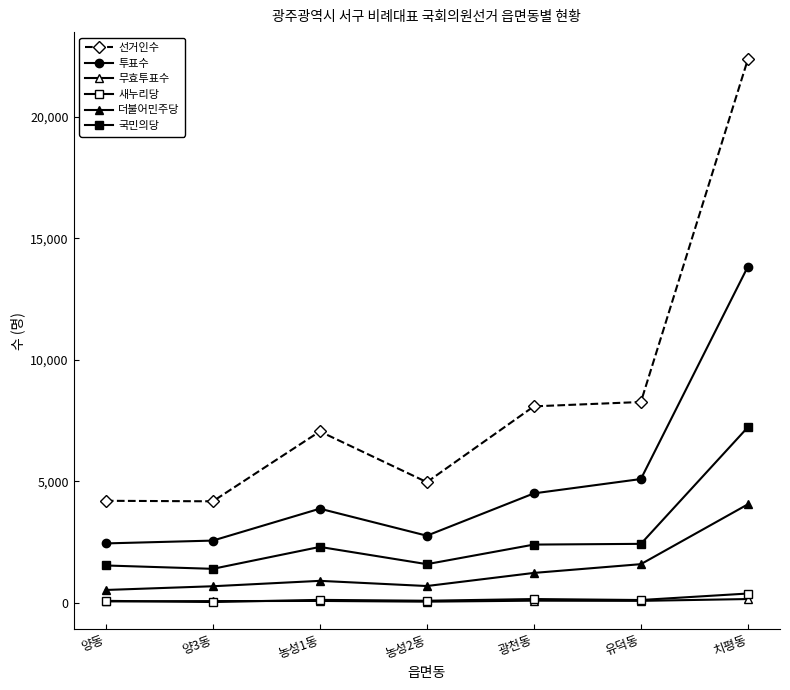

Does the chart have visible grid lines?

No